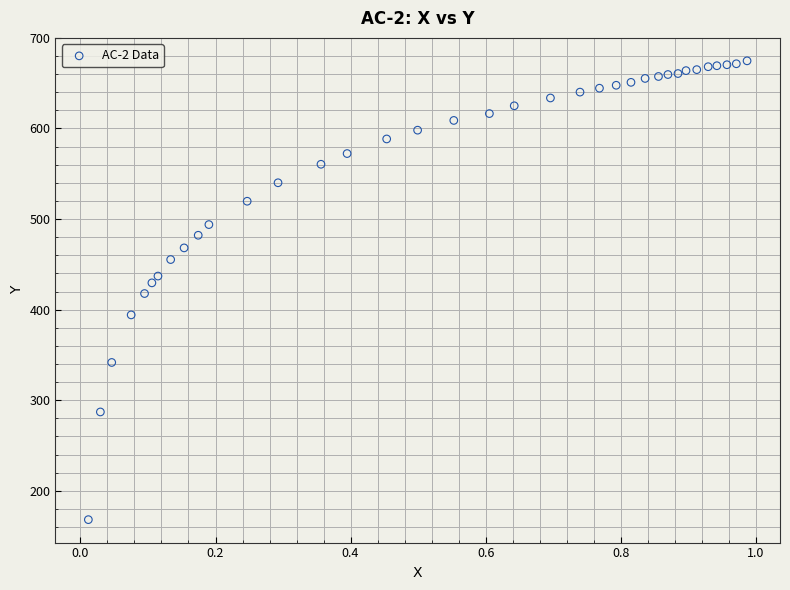

What is the range of Y values (max minus min)?

506.5